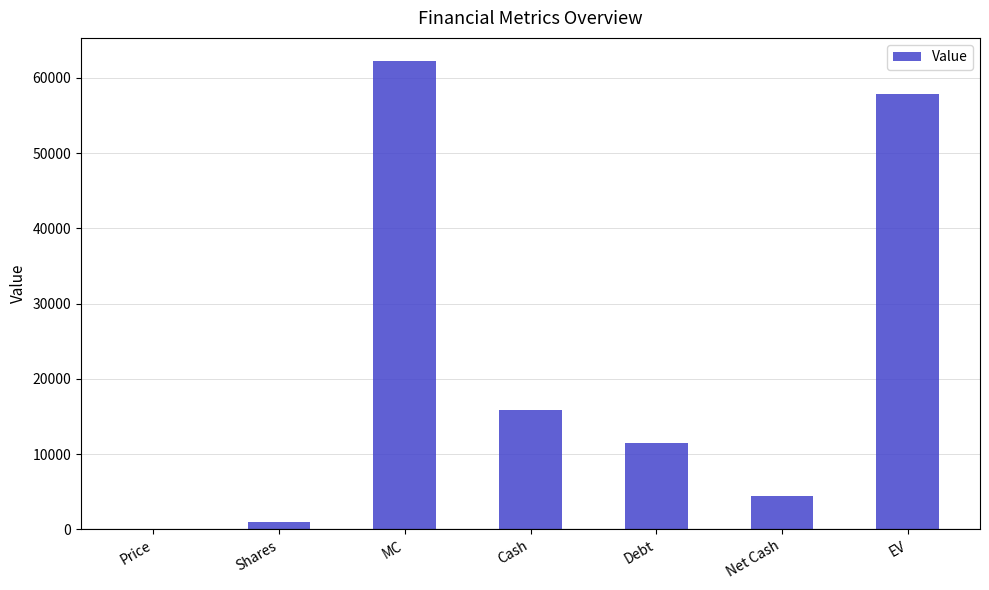

What is the sum of all values?

152714.7